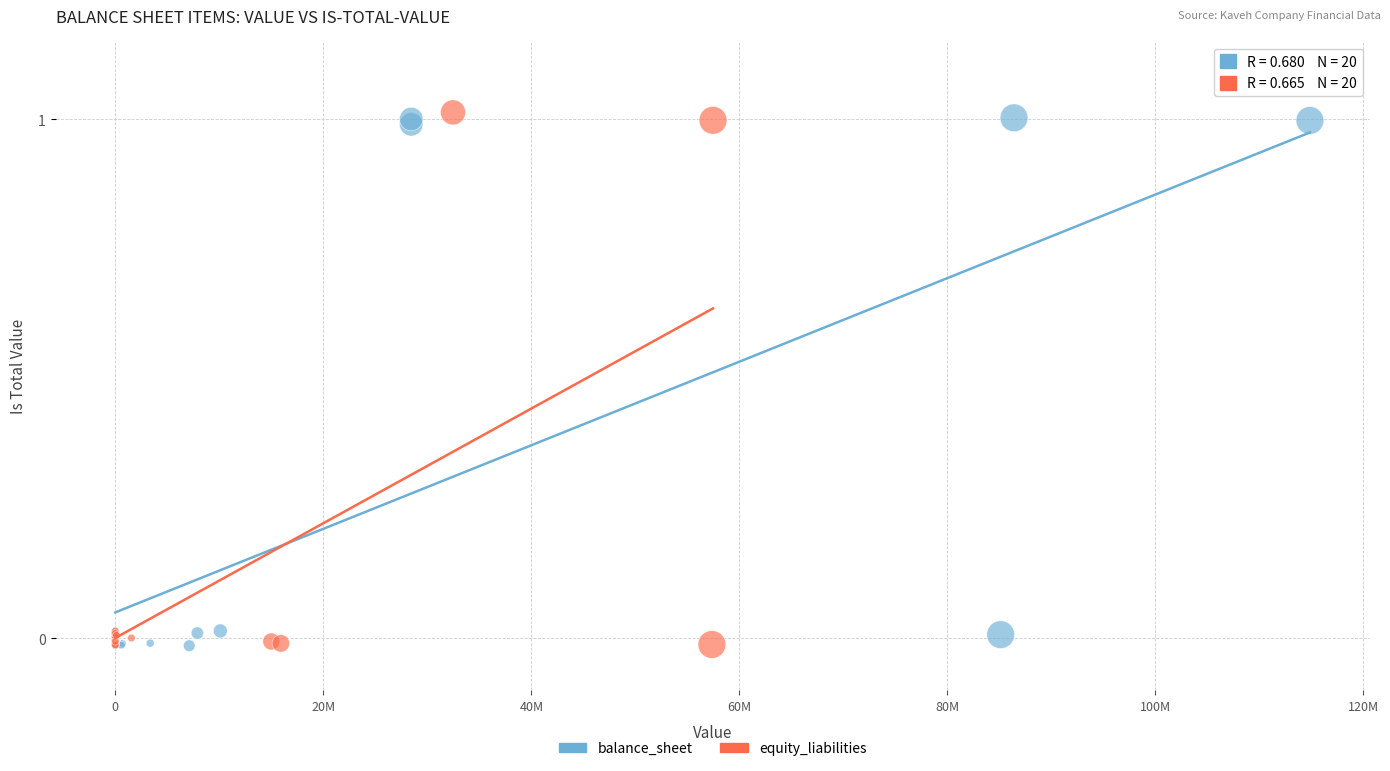

What are all the series names shown in the legend?

balance_sheet, equity_liabilities